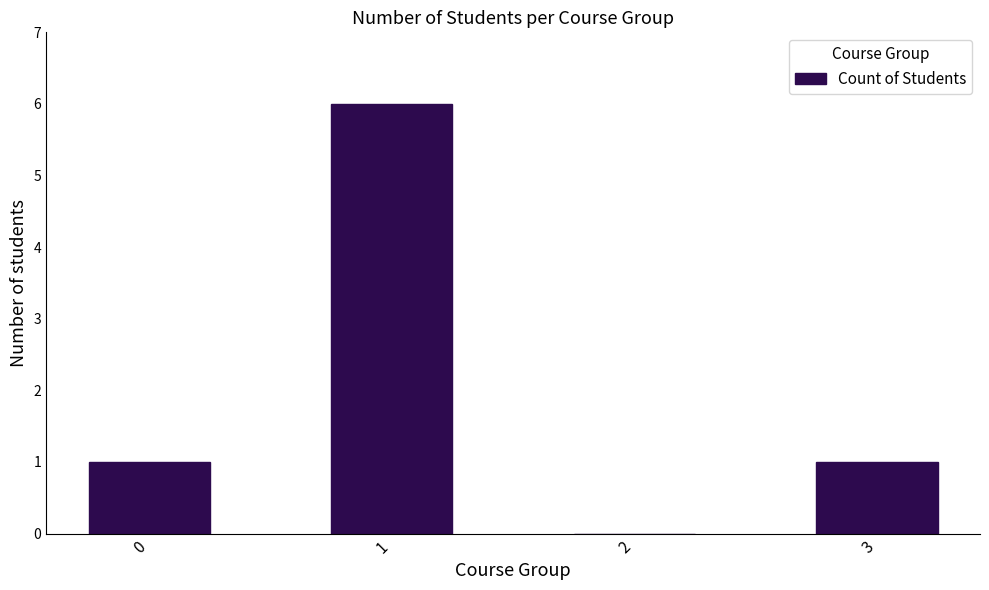

What is the change in value from 2 to 3?

+1